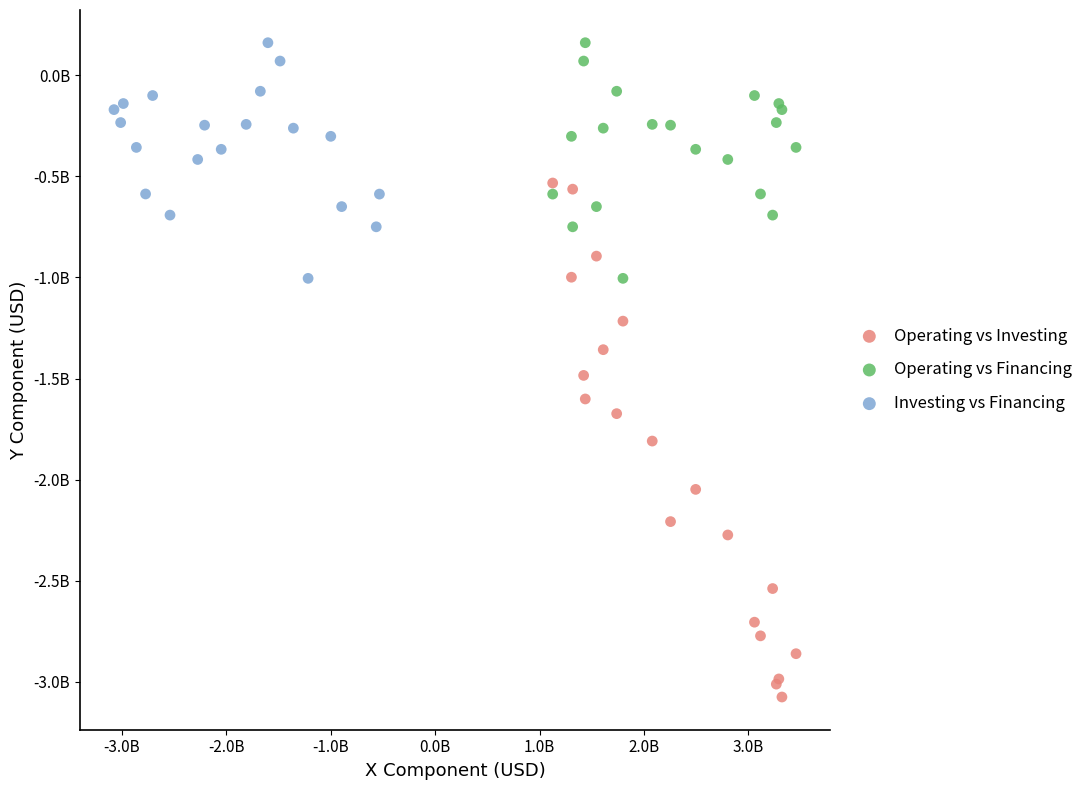

What are all the series names shown in the legend?

Operating vs Investing, Operating vs Financing, Investing vs Financing